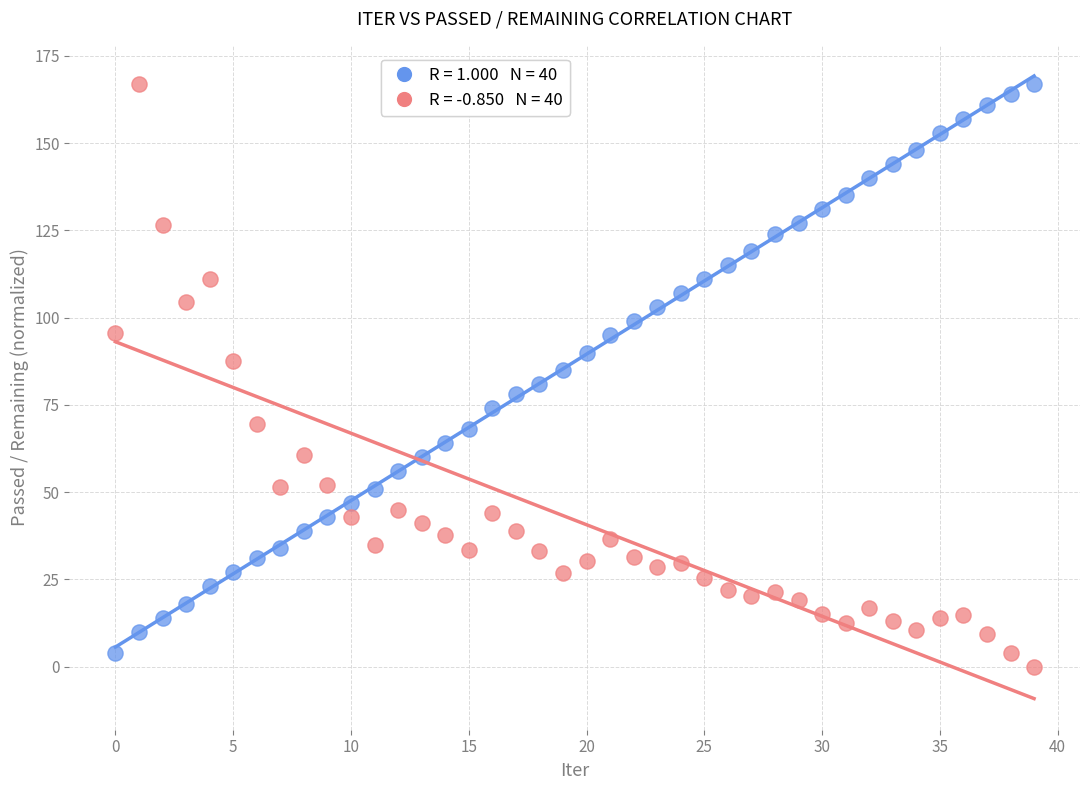

Across all data points, what is the range of Y values (max minus min)?

167.0